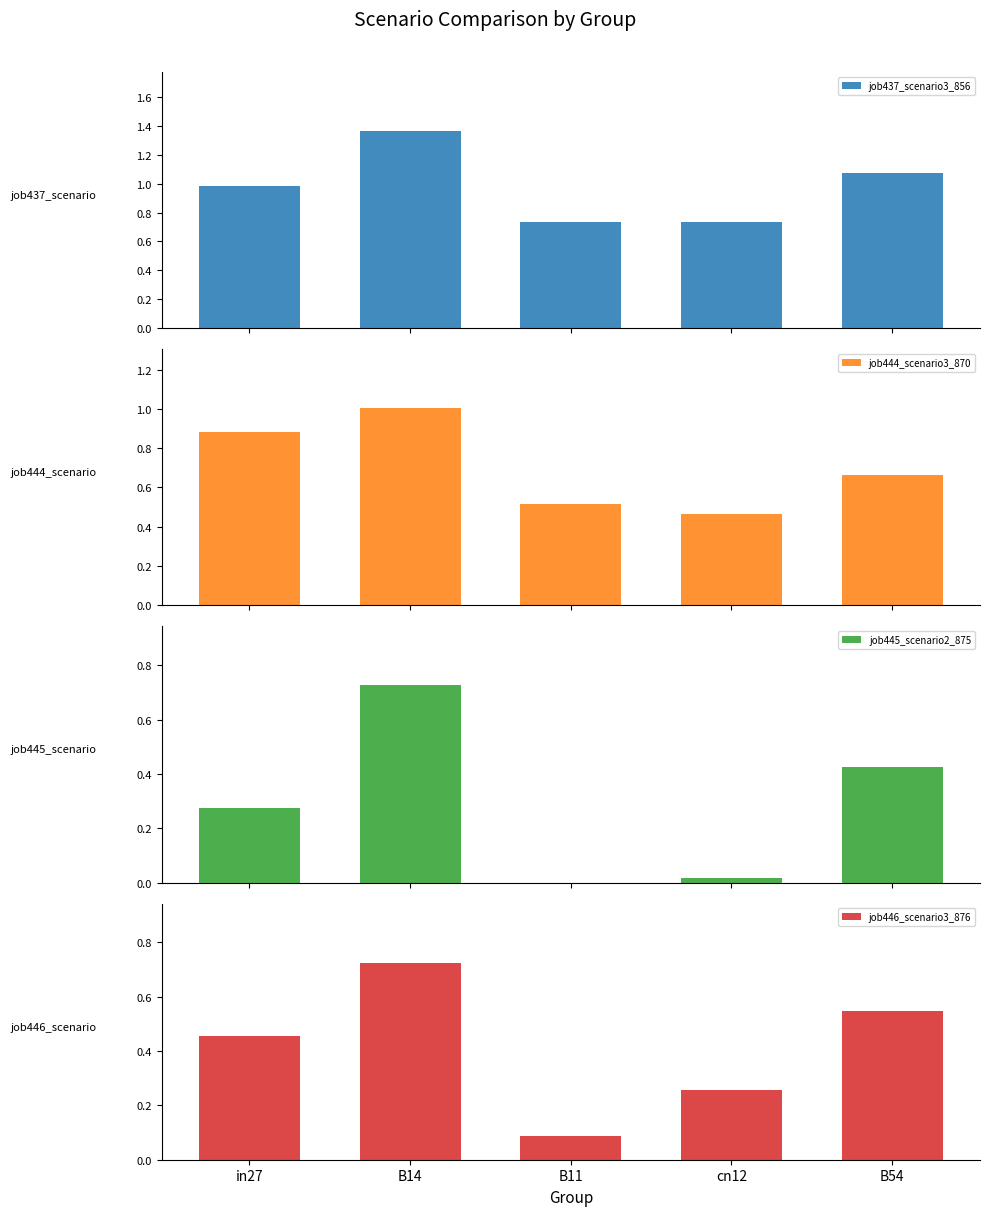

What is the label of the 2nd bar from the left?

B14